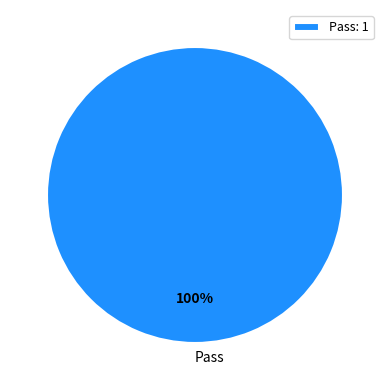

True or false: Pass accounts for 100% of the total.

True